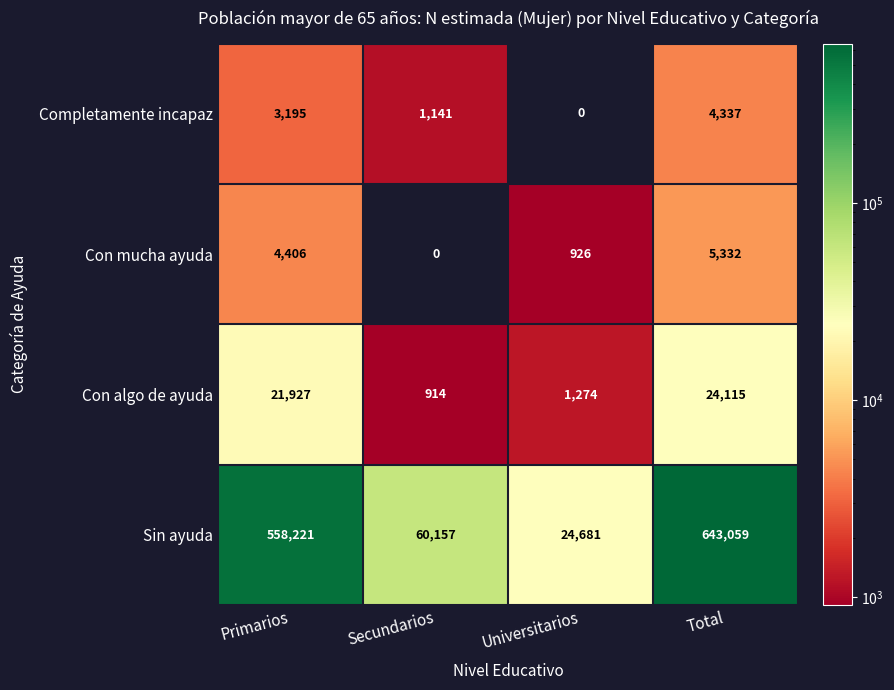

True or false: Con mucha ayuda has a value of 0 at Secundarios.

True